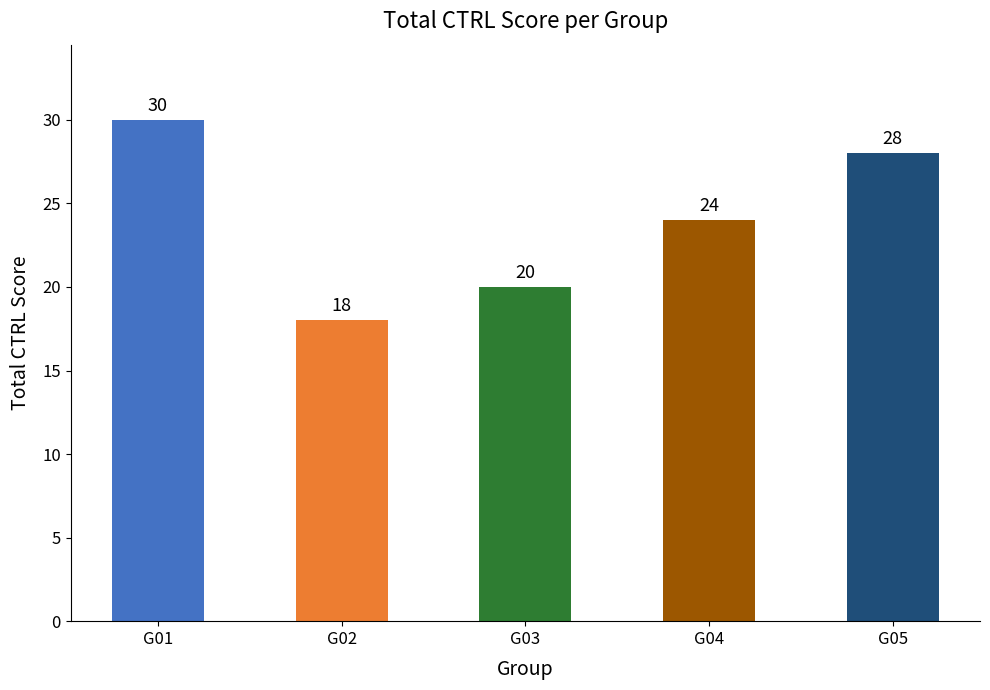

The value at G03 is 20. True or false?

True